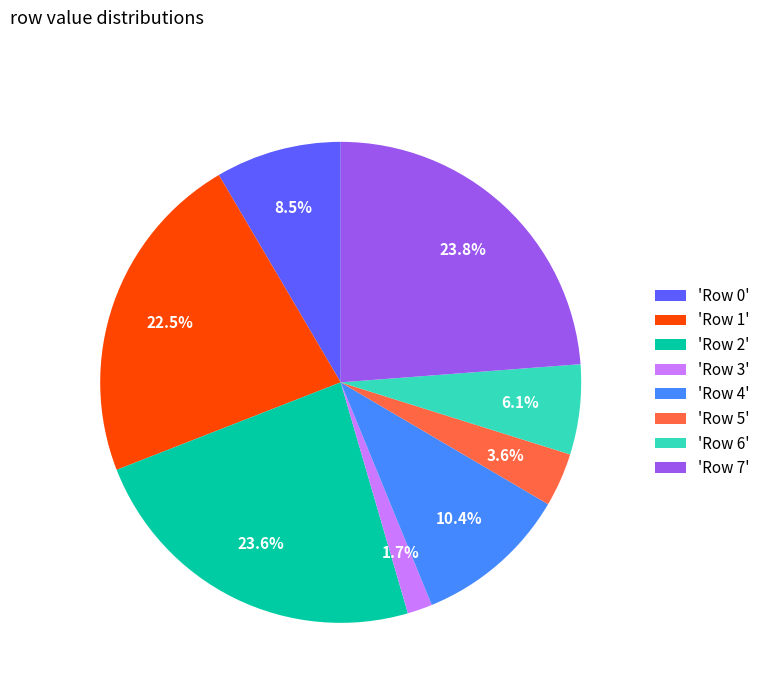

Is there a majority slice in this chart?

No